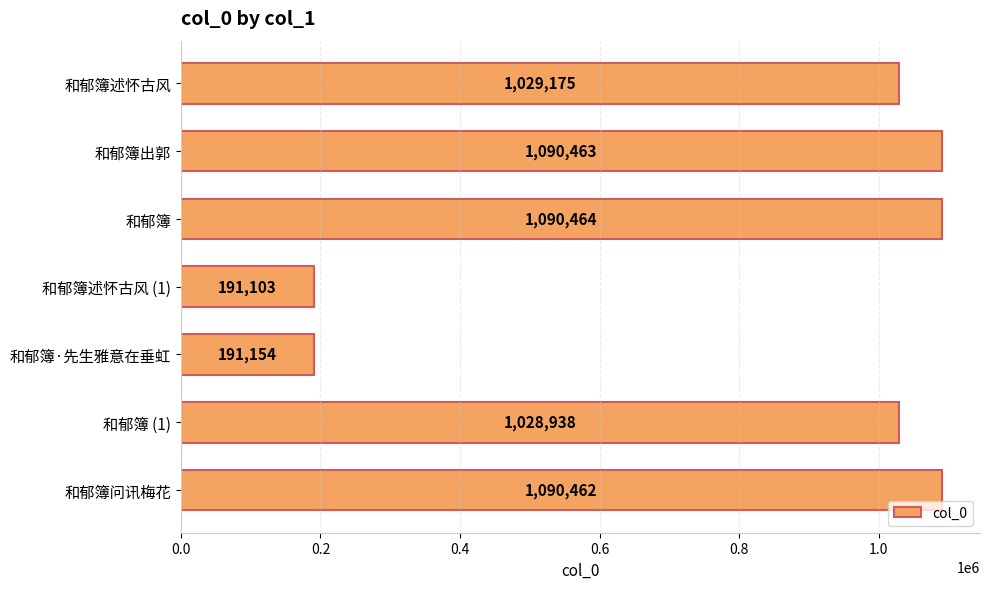

At which label is the value closest to 640783?

和郁簿 (1)